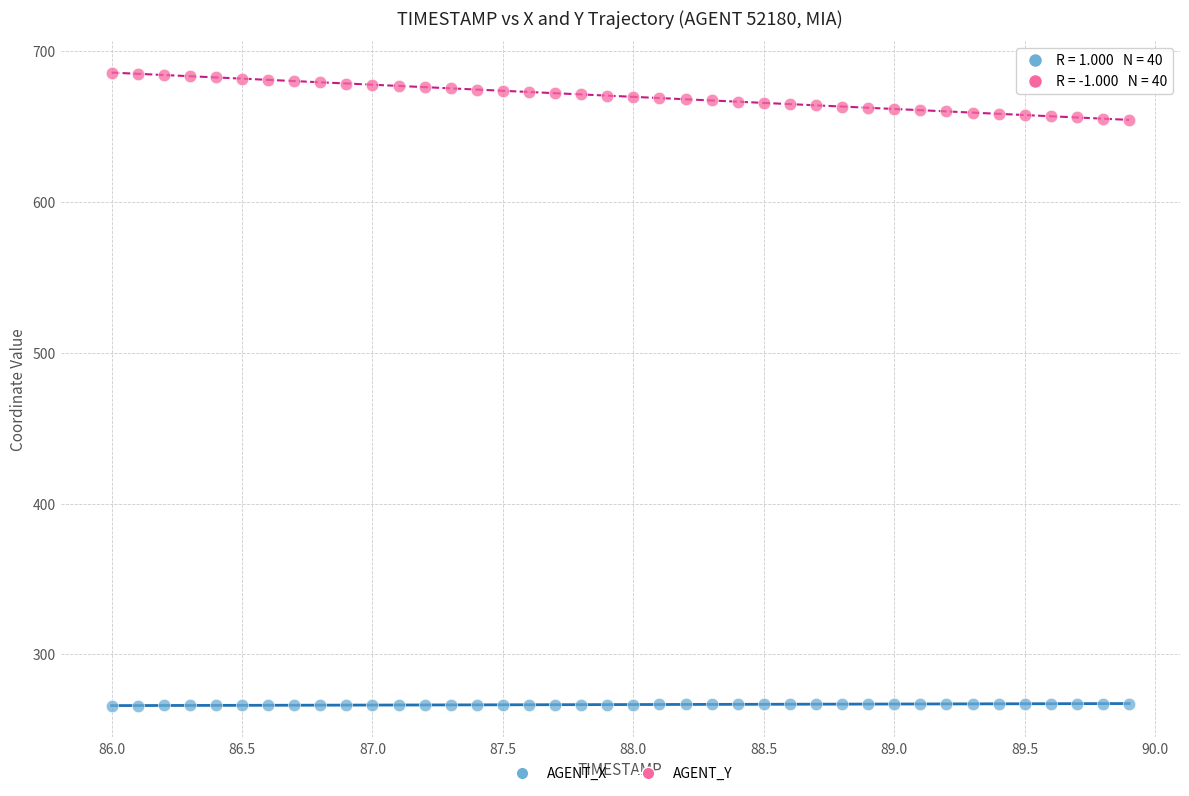

What is the X range (max minus min) for the scatter plot?

3.9